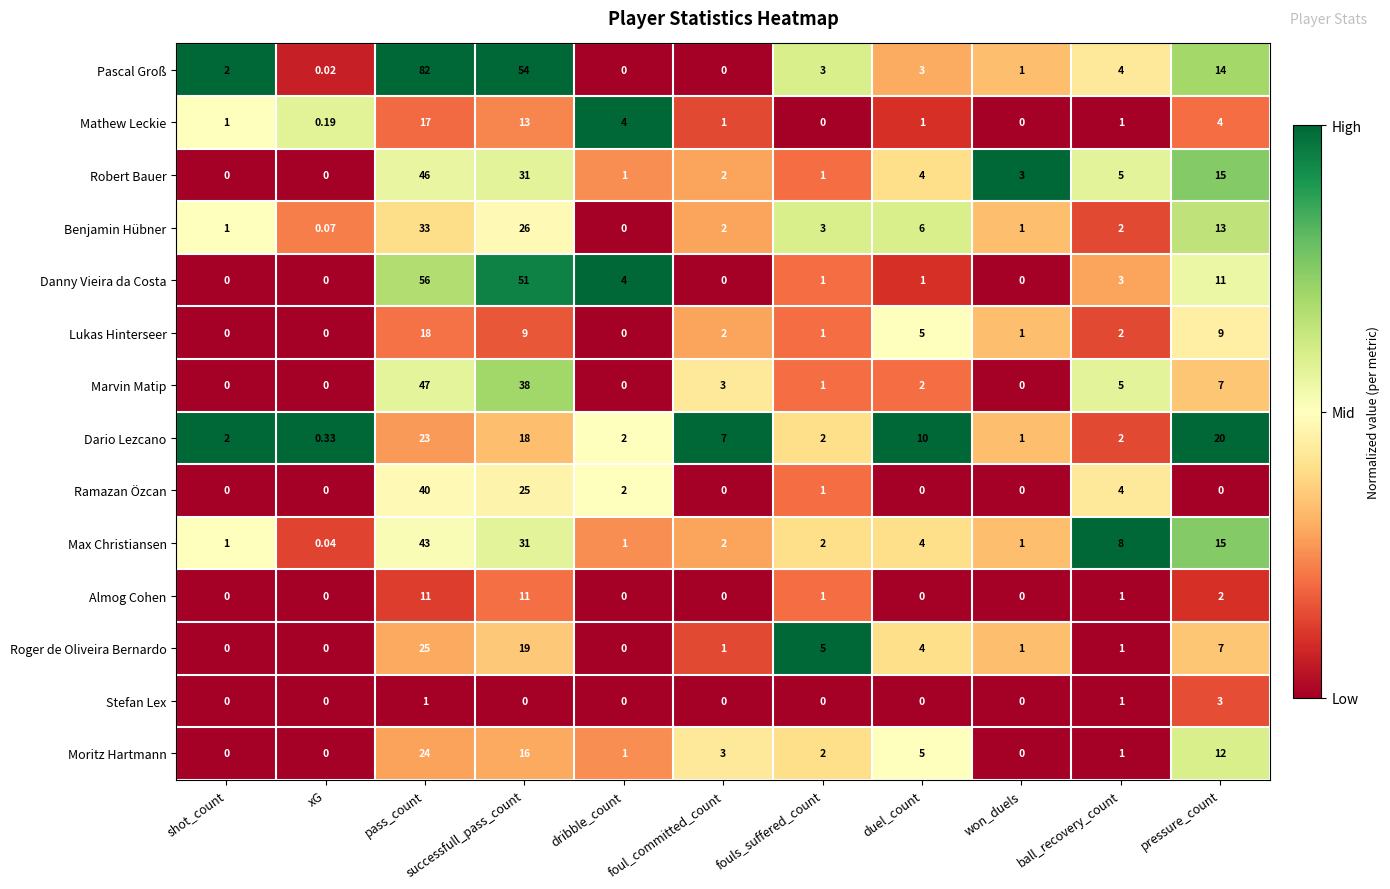

Where is Ramazan Özcan nearest to the value 20?

successfull_pass_count